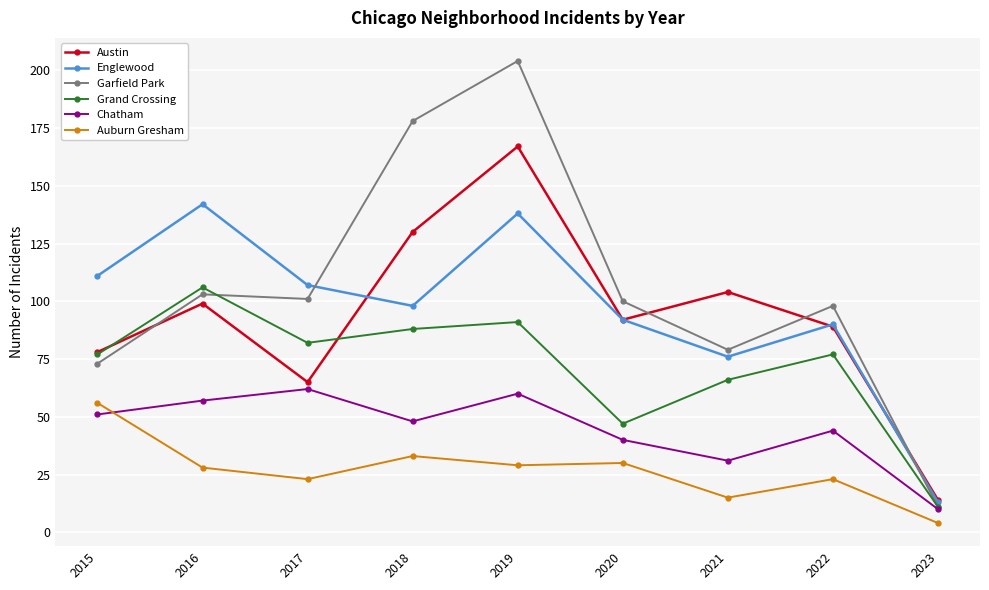

Which series changed the most between 2018 and 2020?

Garfield Park